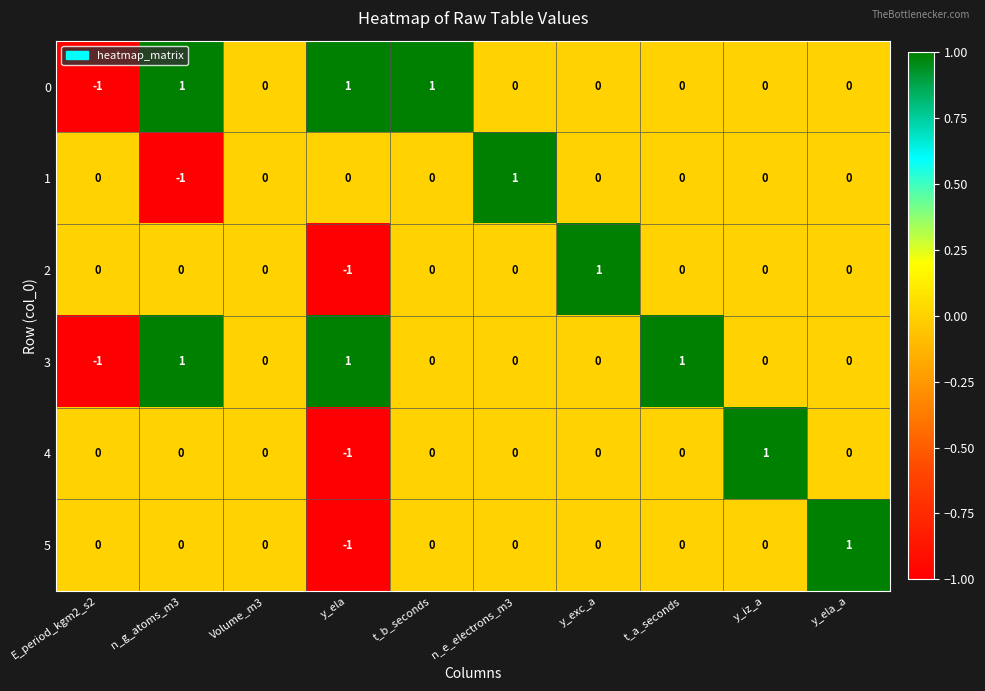

What is the greatest value displayed?

1